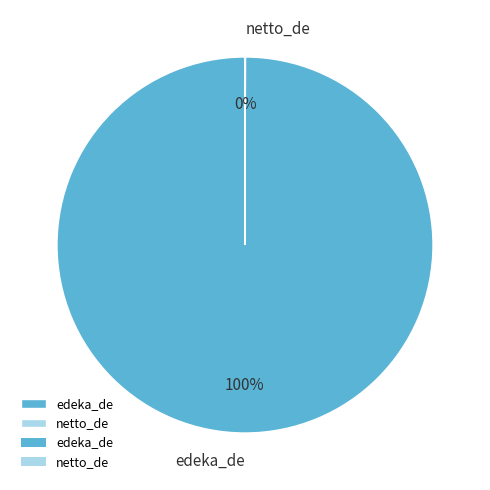

To the nearest percent, what is the average slice percentage?

50%